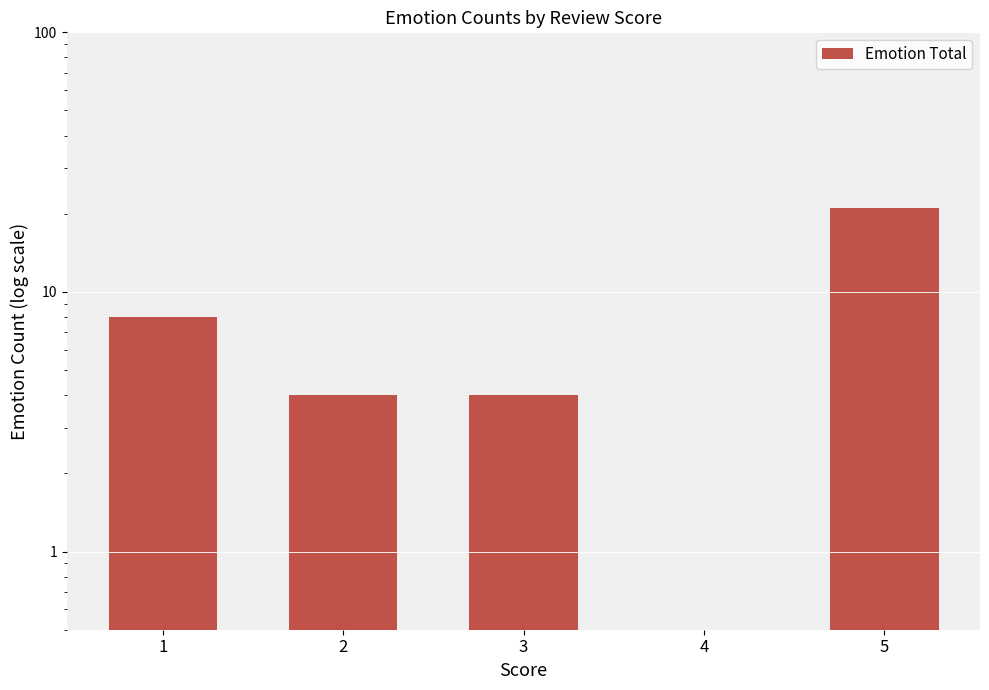

Where does the data first go above 4?

1